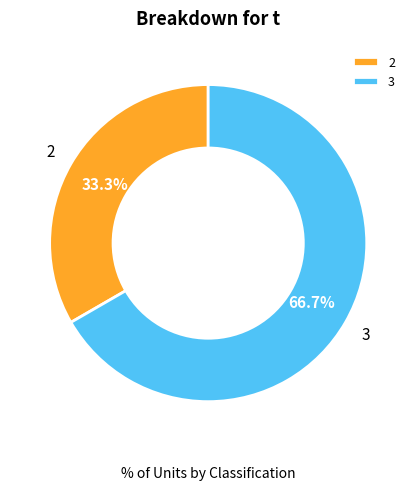

To the nearest percent, what is the combined percentage of 2 and 3?

100%